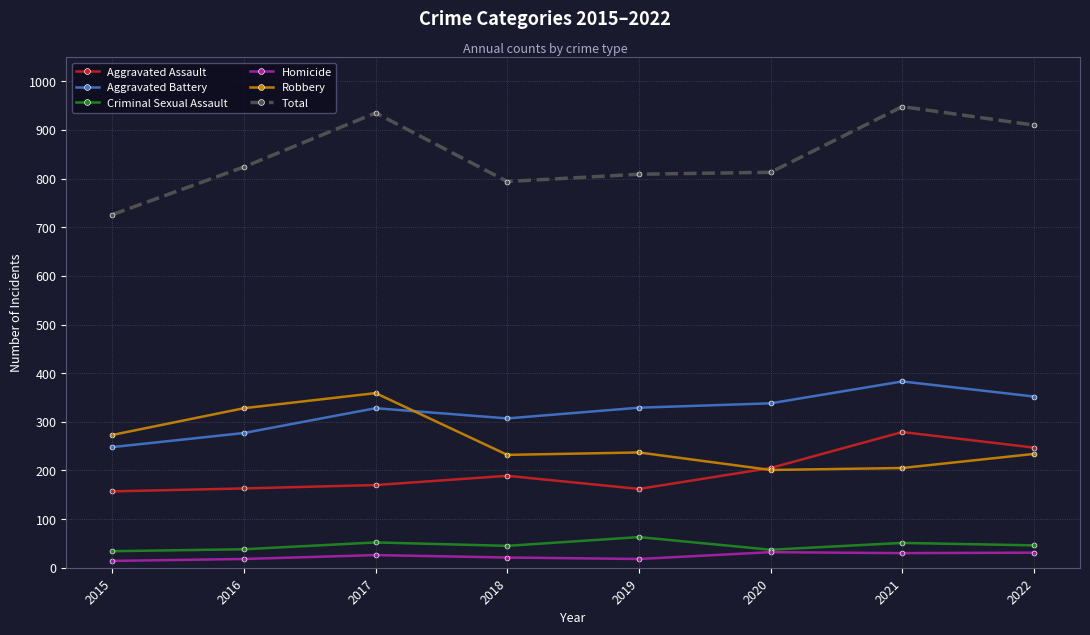

What is the total value across all series at 2021?

1896